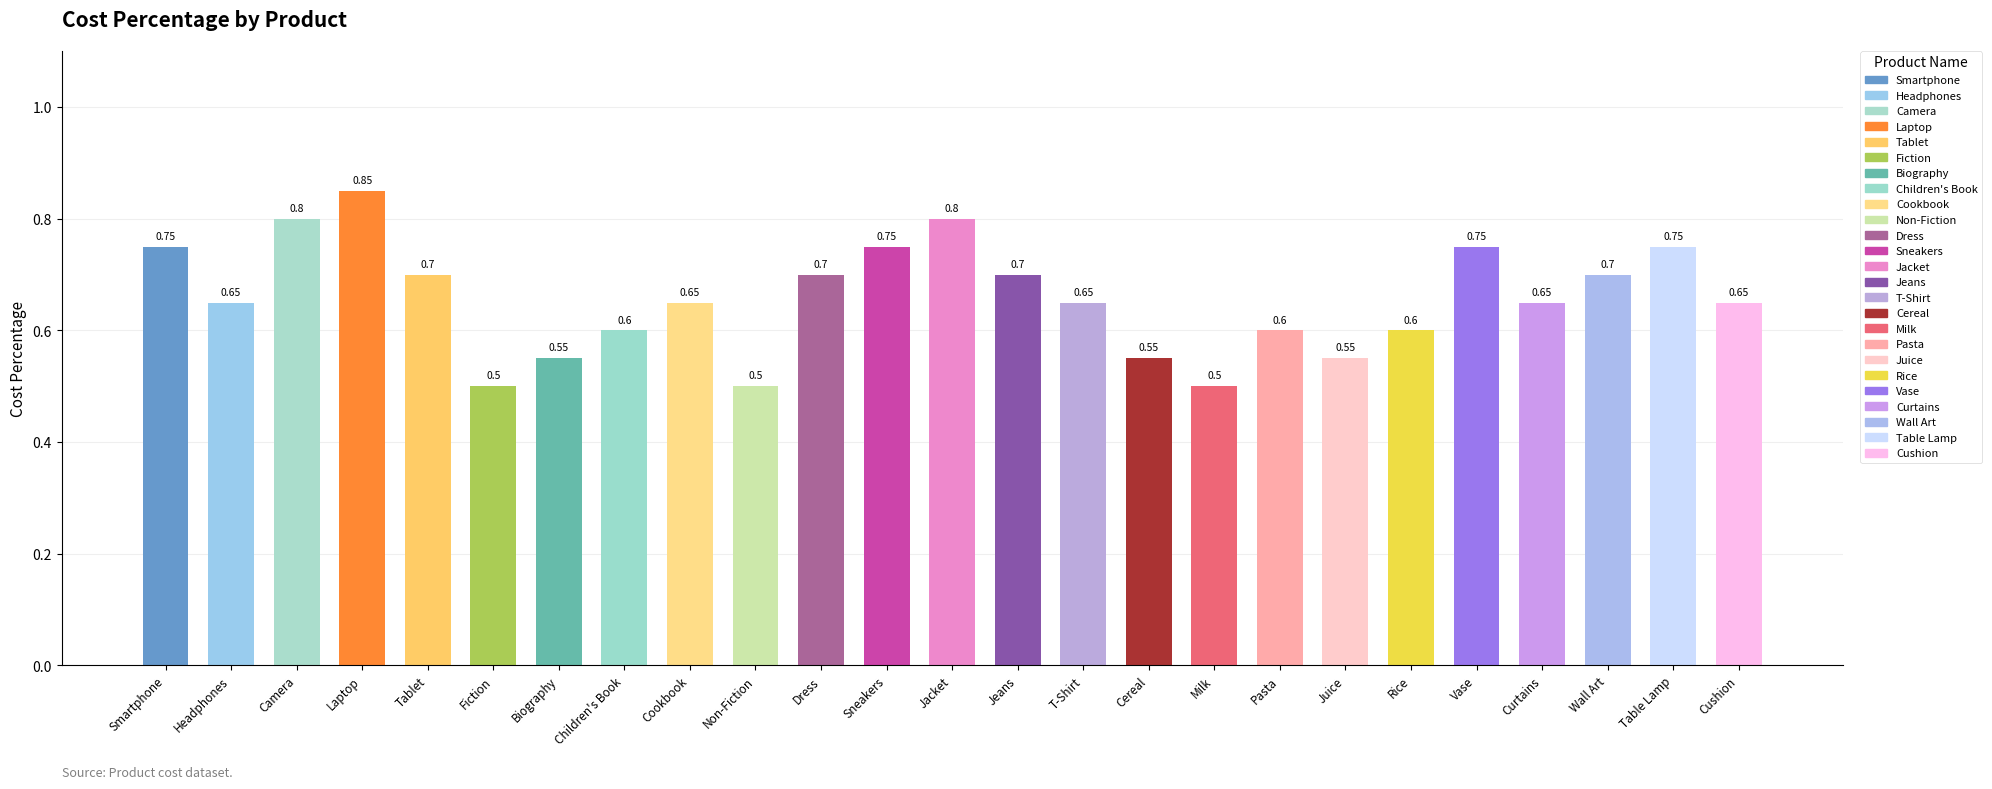

Which has a higher value, Cereal or Smartphone?

Smartphone